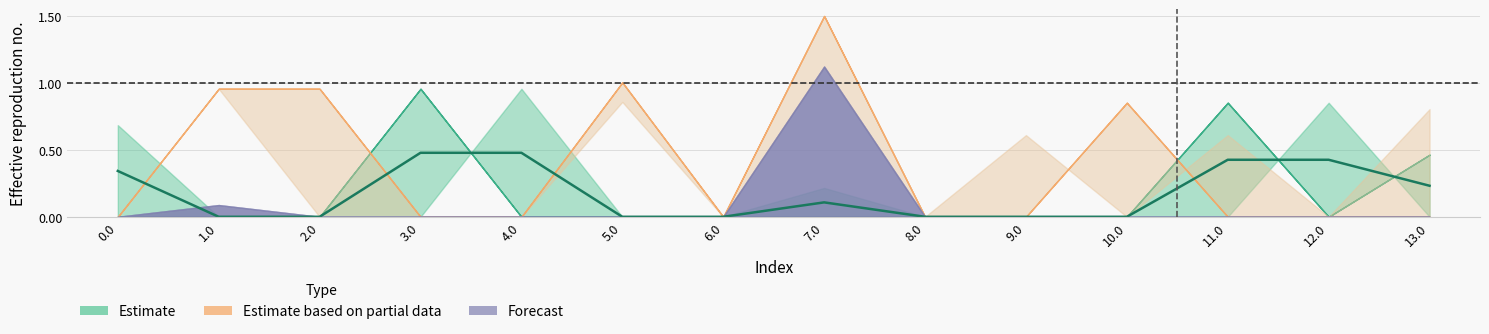

What is the label of the 5th point from the right?

9.0